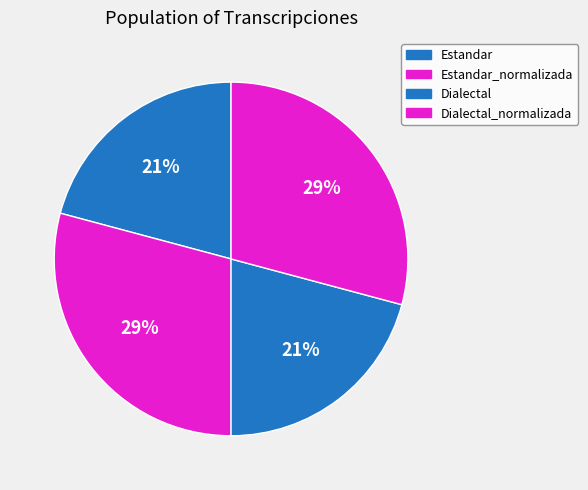

Count the number of slices in the pie.

4